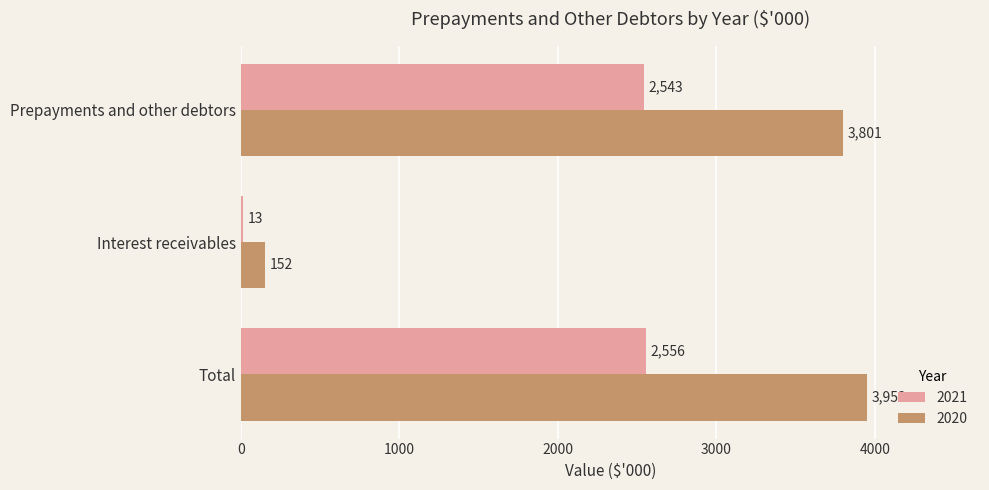

At which label does 2020 reach its peak?

Total